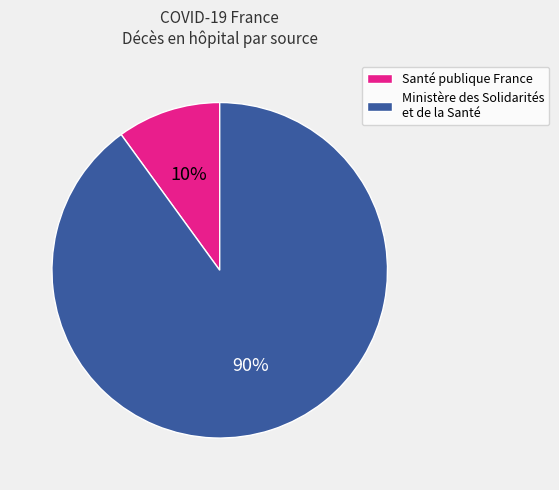

Which category has the smallest portion of the pie?

Santé publique France